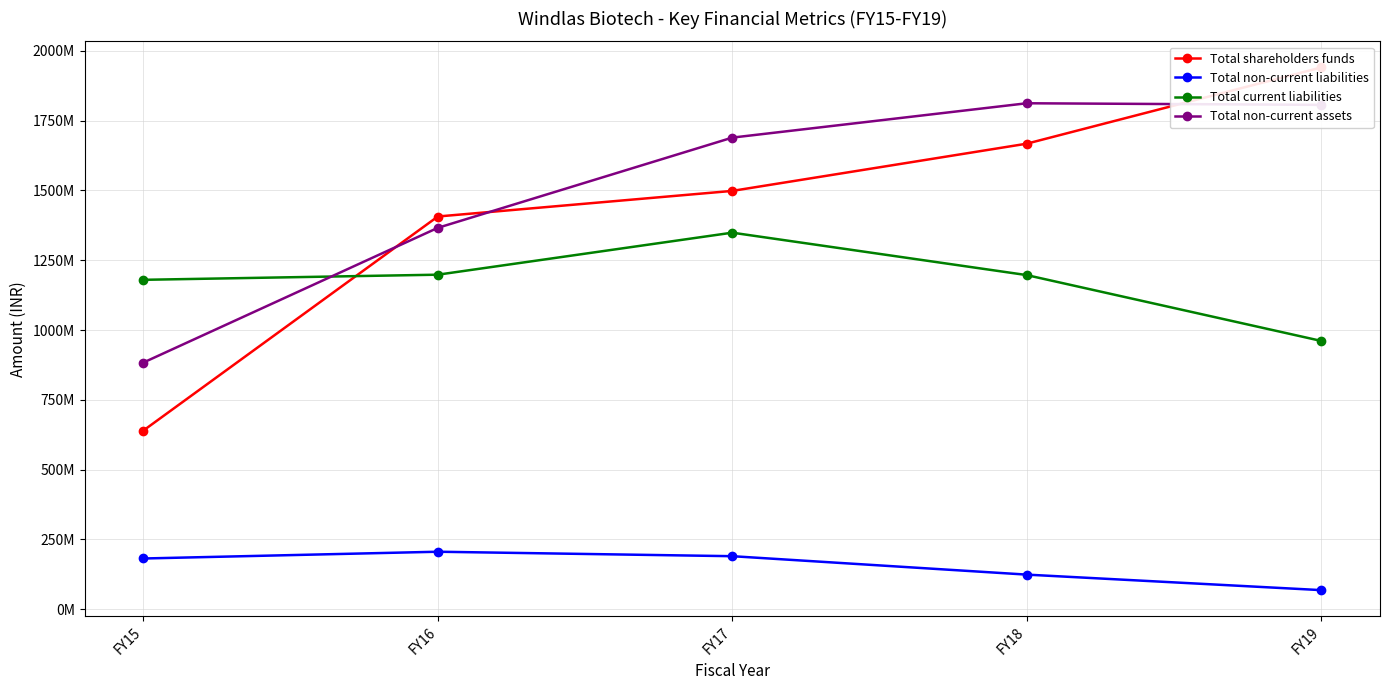

What is the value of the Total current liabilities point at the 5th from the left?

961168000